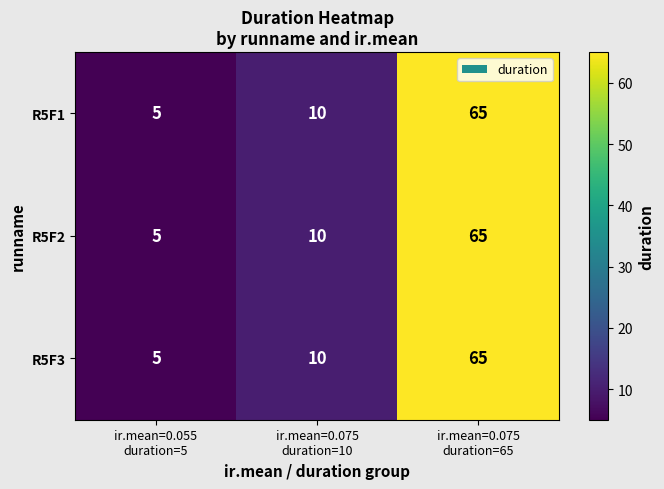

What is the difference between the maximum and minimum values in the R5F1 series?

60